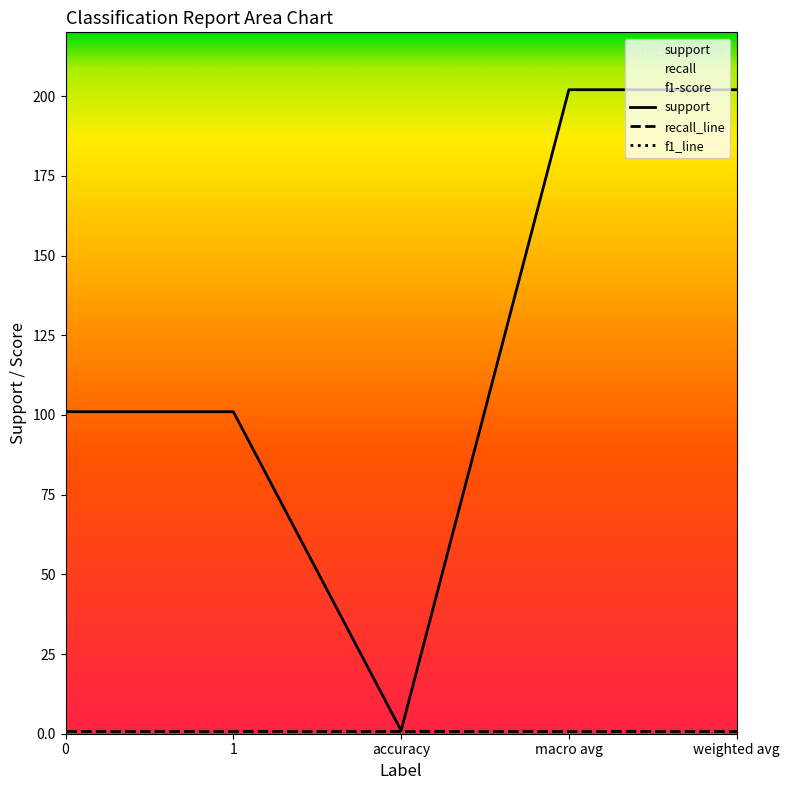

Is it true that f1-score equals 1 at macro avg?

True